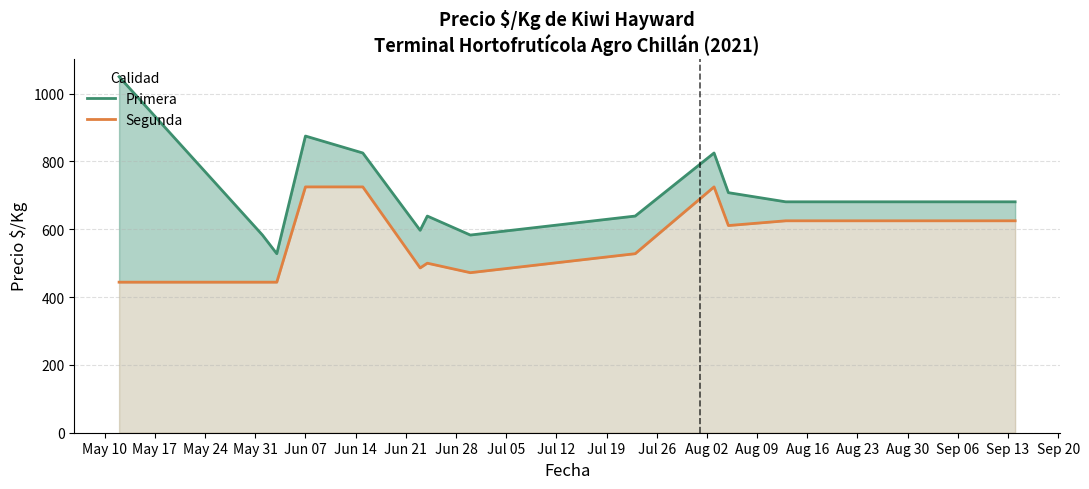

What is the spread (max minus min) of values at Jul 12?

100